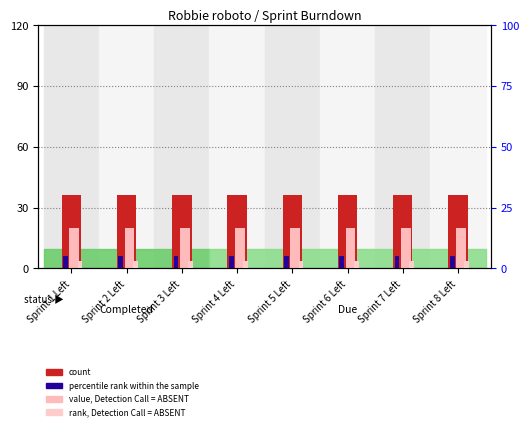

How many groups of bars are there?

8